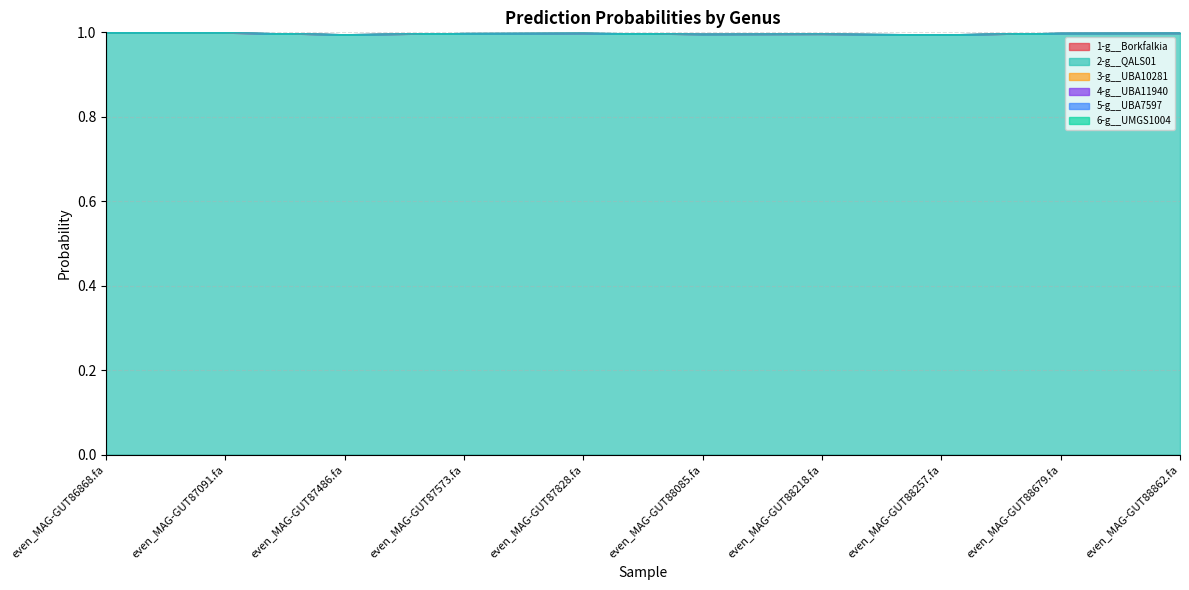

At how many categories does at least one series exceed 0?

10